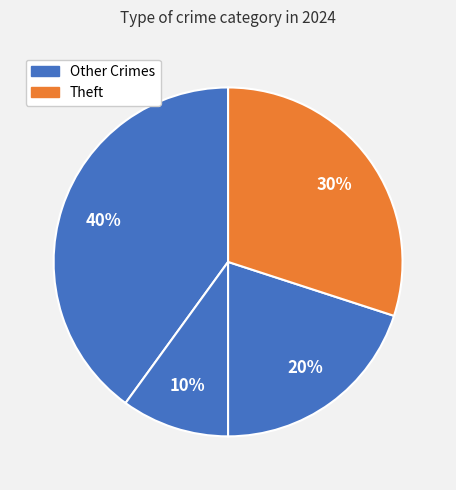

How many slices are in this pie chart?

4